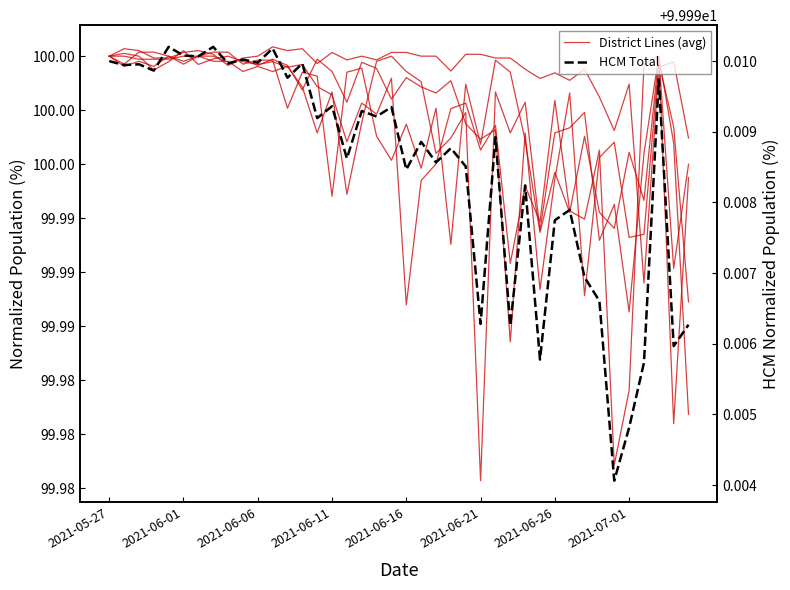

What is the minimum value shown in the chart?

100.0